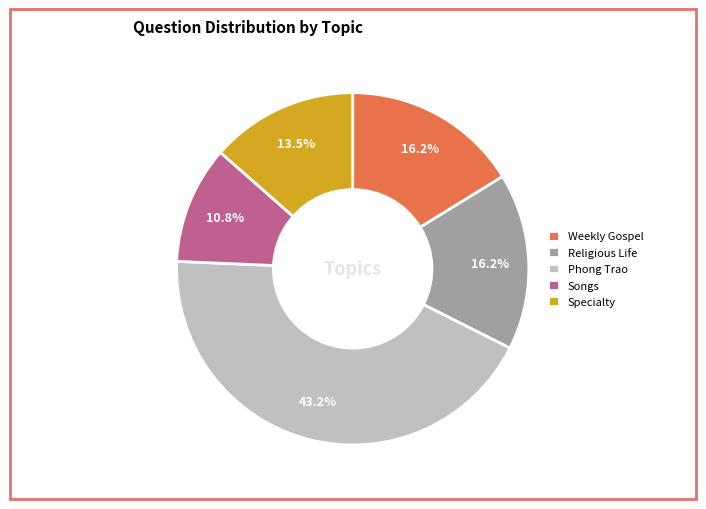

Does Weekly Gospel represent more than half of the total?

No